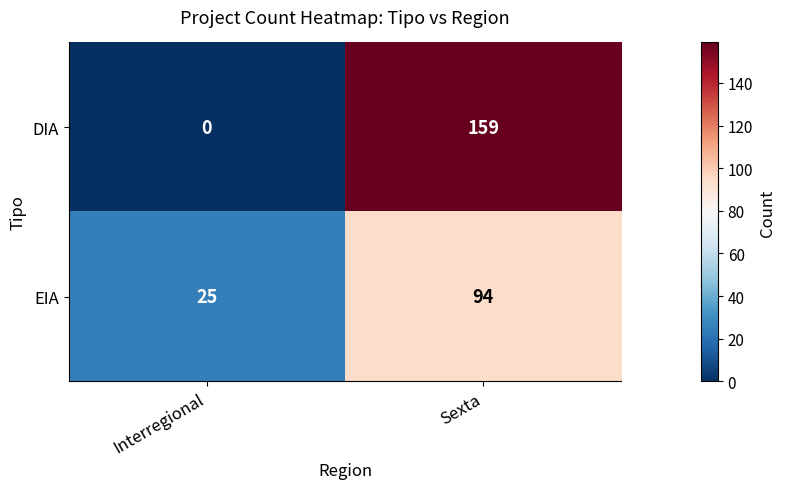

What is the maximum value shown in the chart?

159